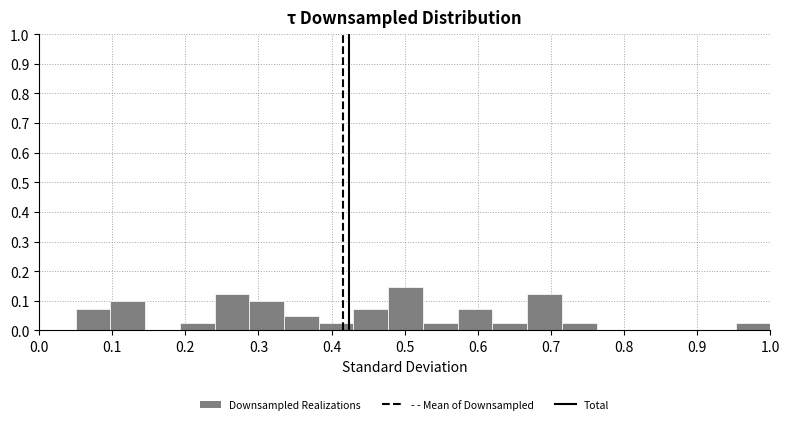

Reading left to right, transcribe this chart: for each bar, give the range it covers on the x-axis and its height. Neither the bar edges nor the heights are printed on the chart, so give them approximately, as read against the axes.

0.05 to 0.10: 0.07
0.10 to 0.14: 0.10
0.14 to 0.19: 0
0.19 to 0.24: 0.02
0.24 to 0.29: 0.12
0.29 to 0.33: 0.10
0.33 to 0.38: 0.05
0.38 to 0.43: 0.02
0.43 to 0.48: 0.07
0.48 to 0.52: 0.15
0.52 to 0.57: 0.02
0.57 to 0.62: 0.07
0.62 to 0.67: 0.02
0.67 to 0.71: 0.12
0.71 to 0.76: 0.02
0.76 to 0.81: 0
0.81 to 0.86: 0
0.86 to 0.90: 0
0.90 to 0.95: 0
0.95 to 1.00: 0.02